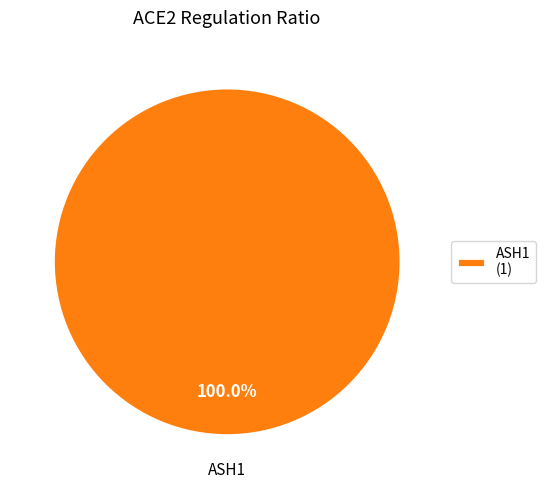

Does ASH1 (1) represent more than half of the total?

Yes